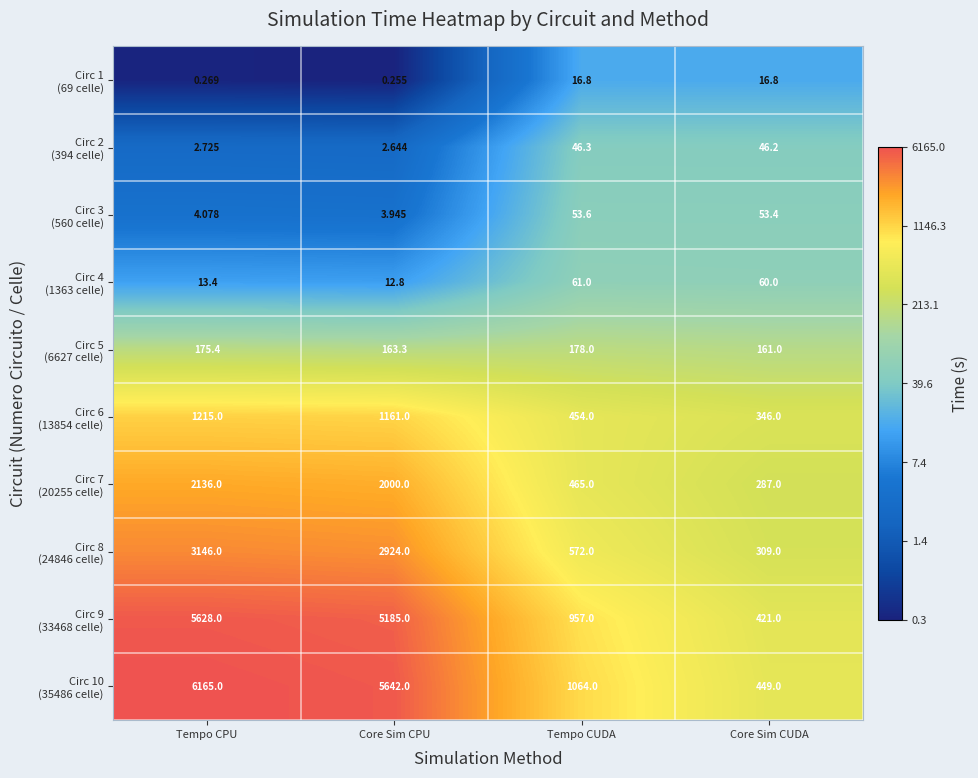

At which category is the sum across all series the highest?

Tempo CPU